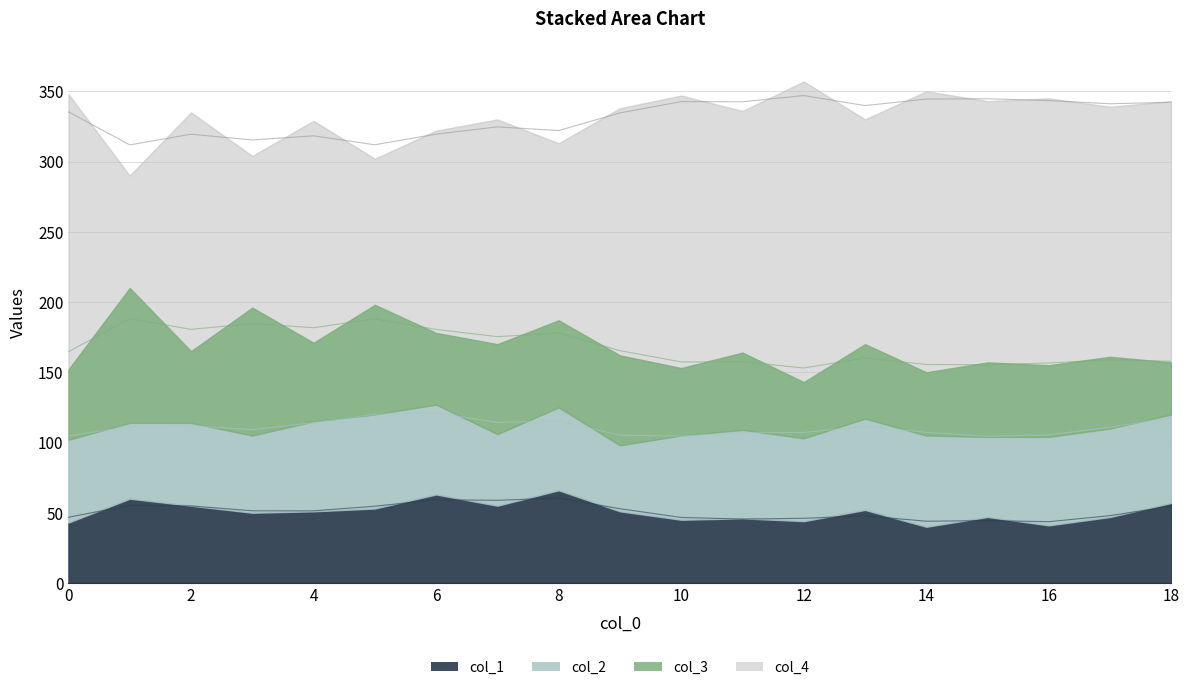

What is the difference between the second highest and minimum values in the col_2 series?

18